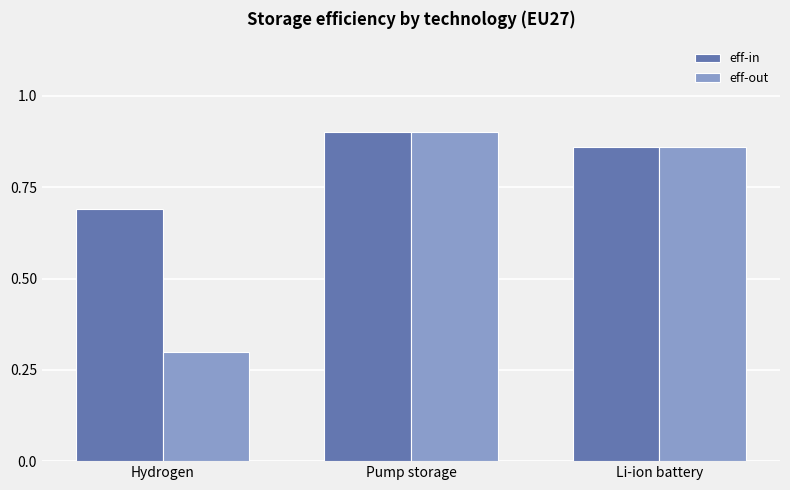

What is the label of the 3rd bar from the right?

Hydrogen